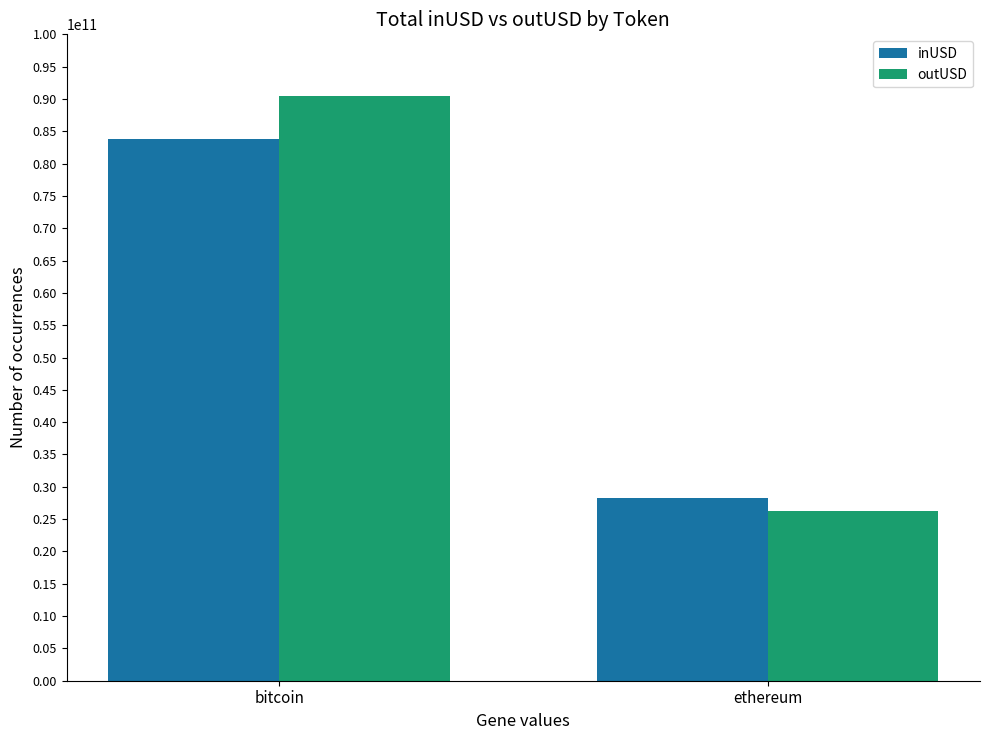

Which category has the lowest value in the outUSD series?

ethereum